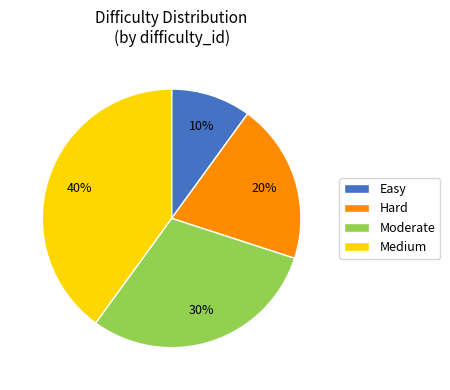

Count the number of slices in the pie.

4